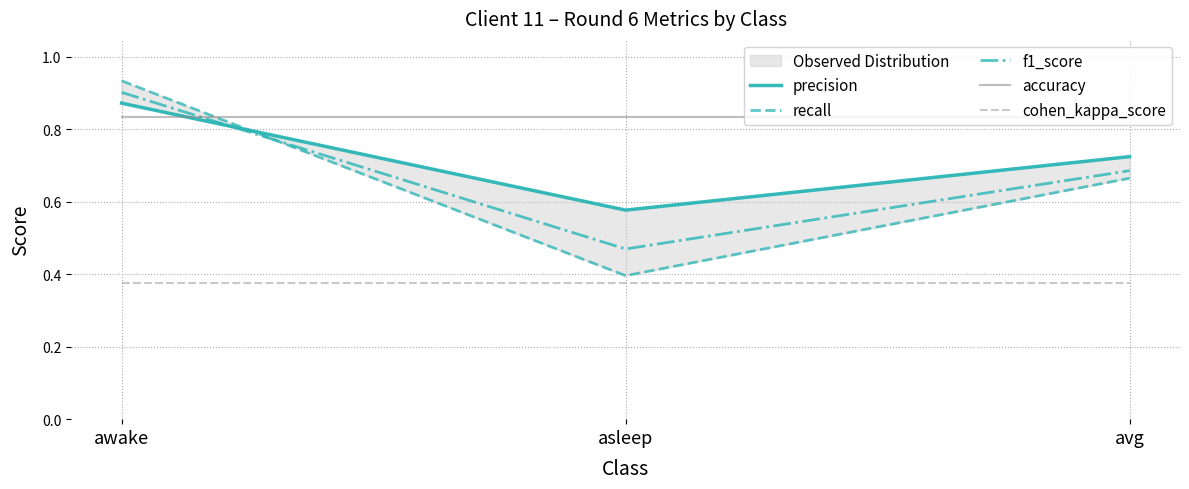

Which series has the largest range (max minus min)?

recall